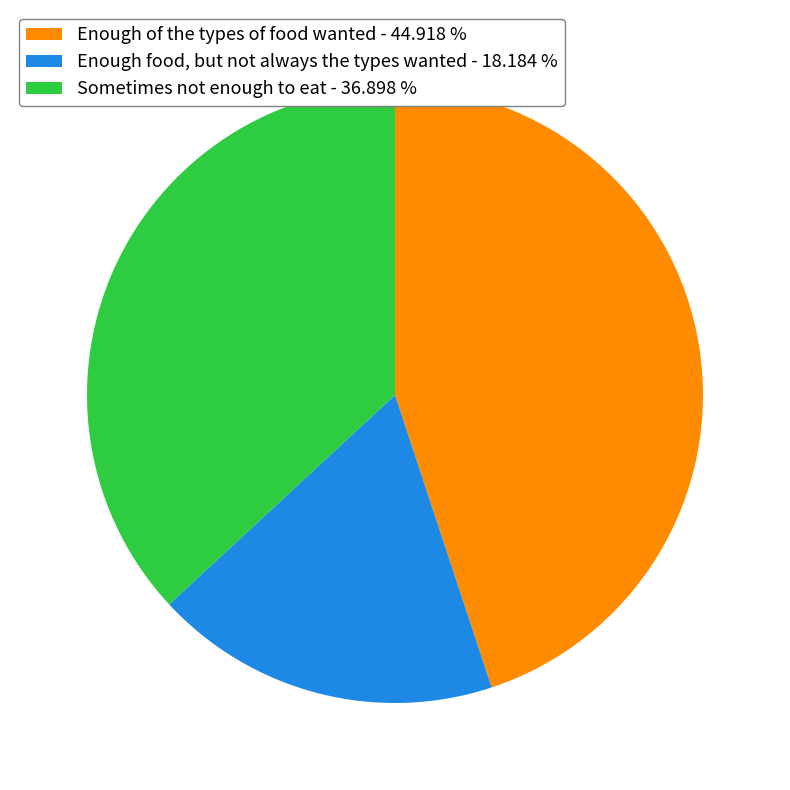

True or false: Sometimes not enough to eat accounts for 37% of the total.

True